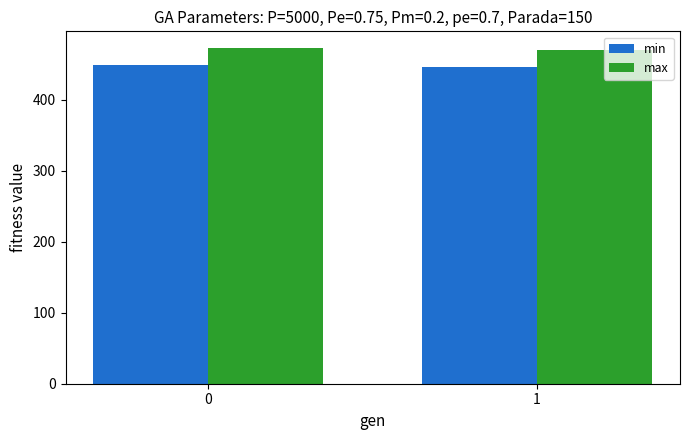

Reading left to right, list all the values displayed in this chart.

min: 449.1	446.6
max: 472.7	470.3